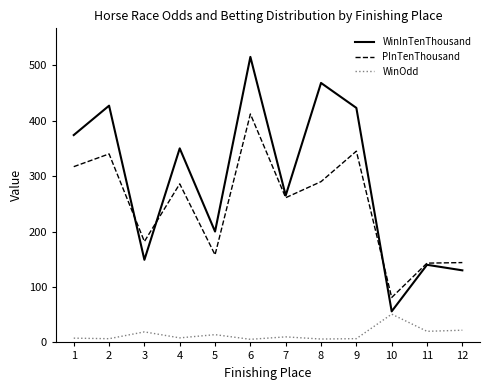

True or false: PInTenThousand has more than 0 interior local peaks.

True